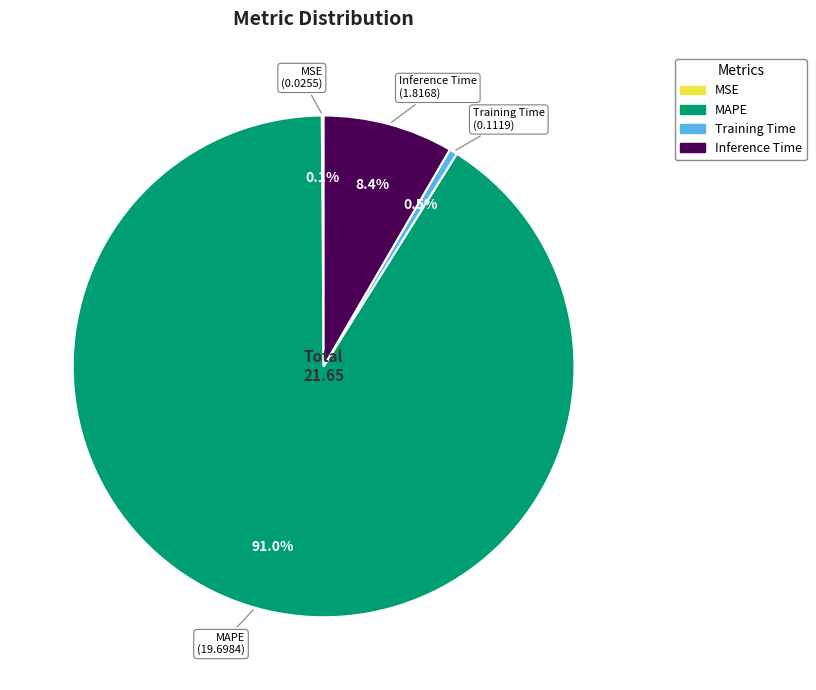

Is there any slice that represents more than half of the pie?

Yes